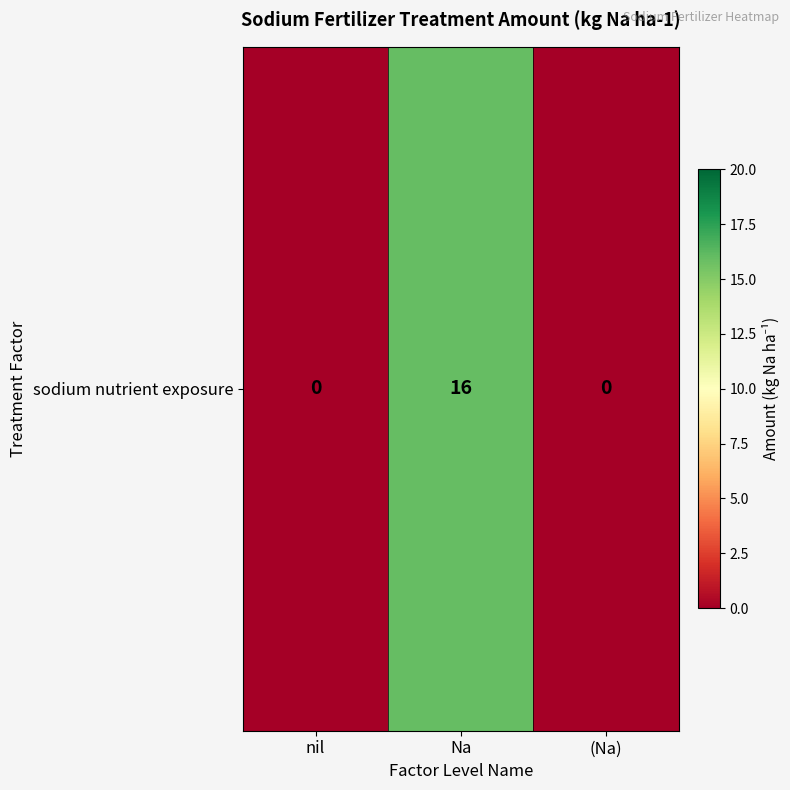

Reading left to right, list all the values displayed in this chart.

nil=0	Na=16	(Na)=0